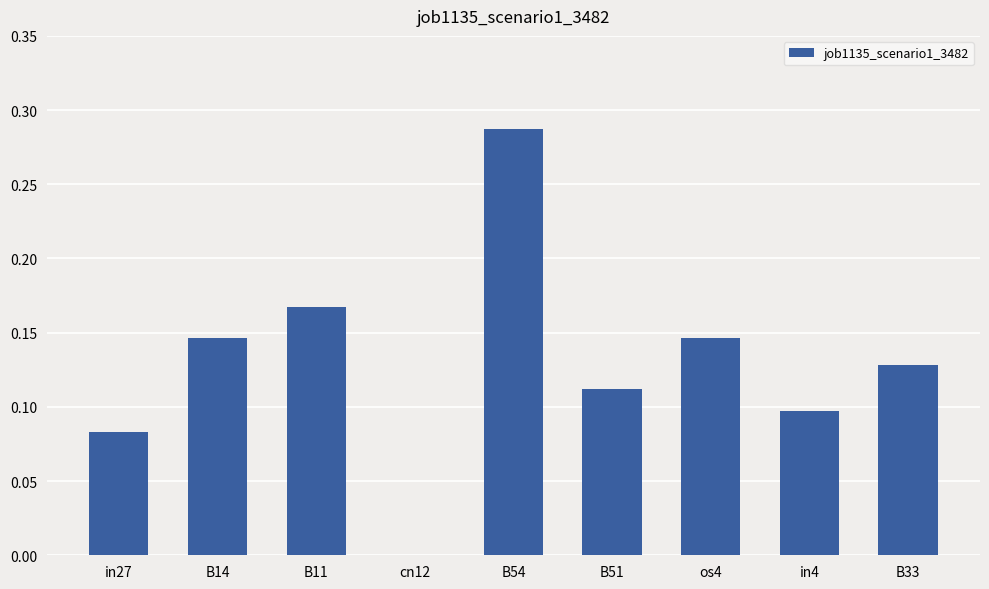

What is the sum of all values?

1.2